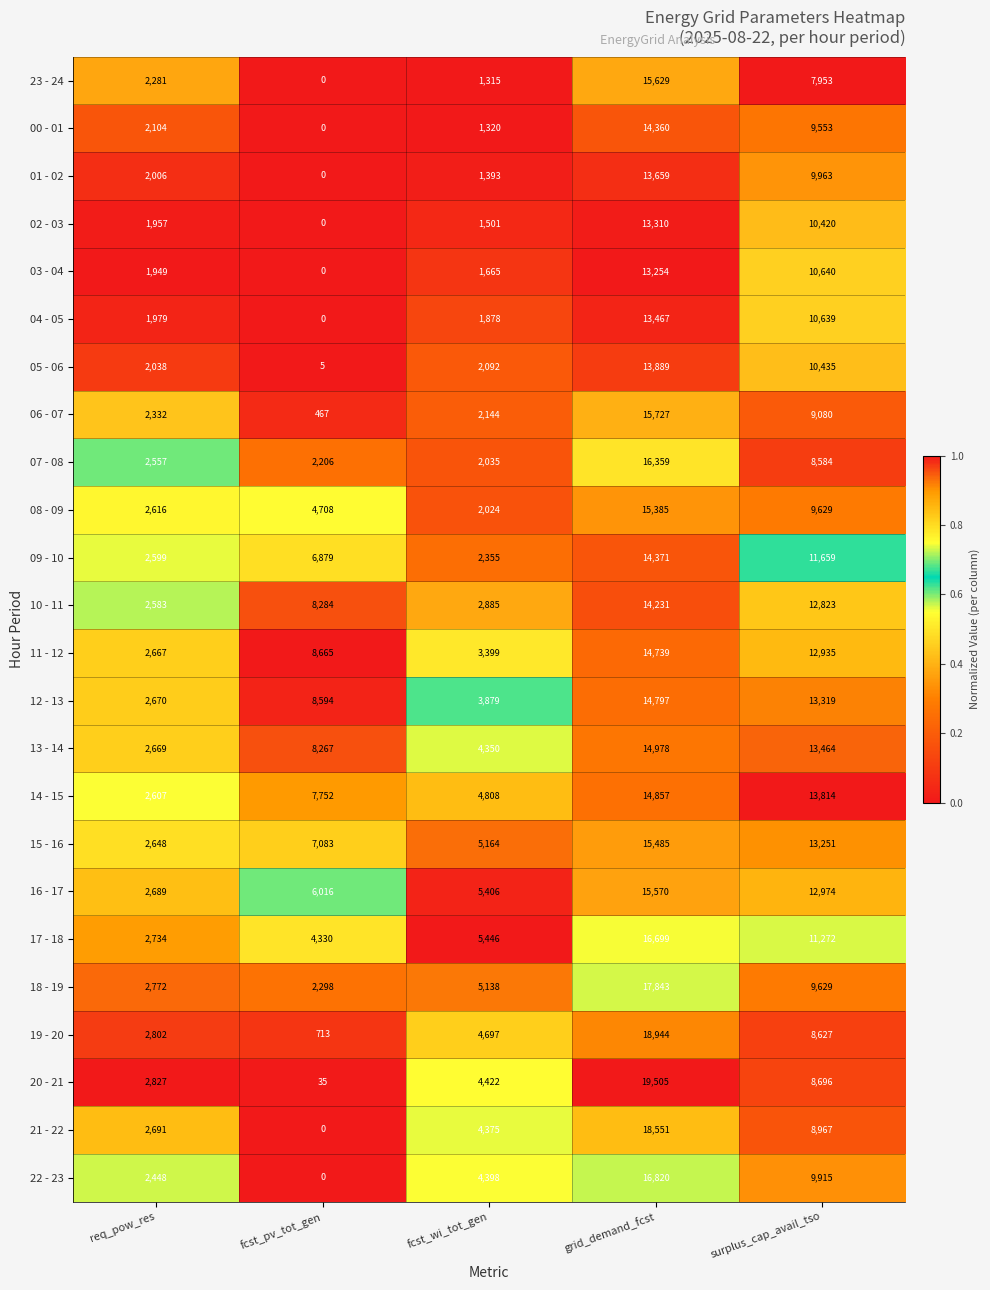

At how many categories does at least one series exceed 0?

5